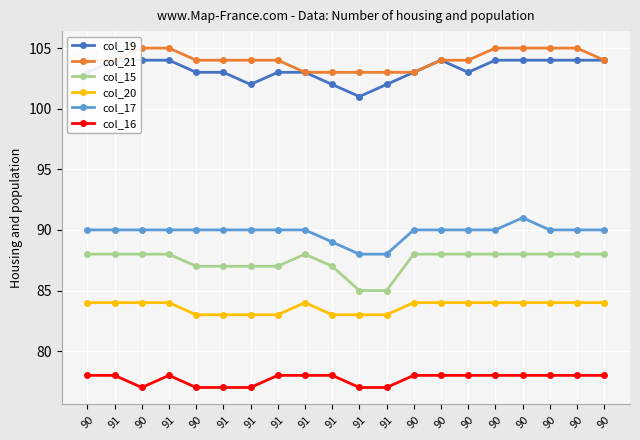

True or false: col_19 and col_17 cross at least once.

False